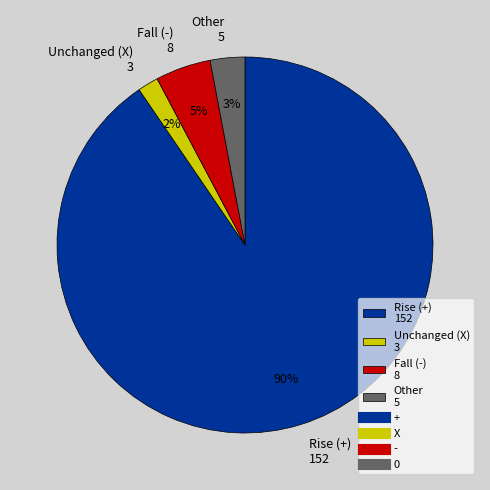

Which slice represents more than half of the pie?

Rise (+) 152